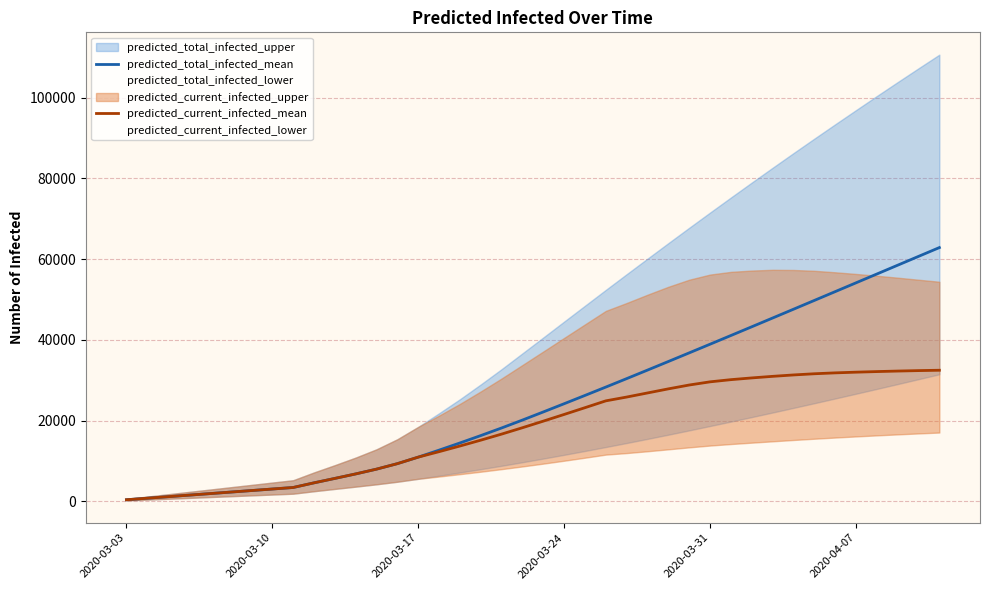

True or false: predicted_total_infected_mean has more than 2 interior local peaks.

False